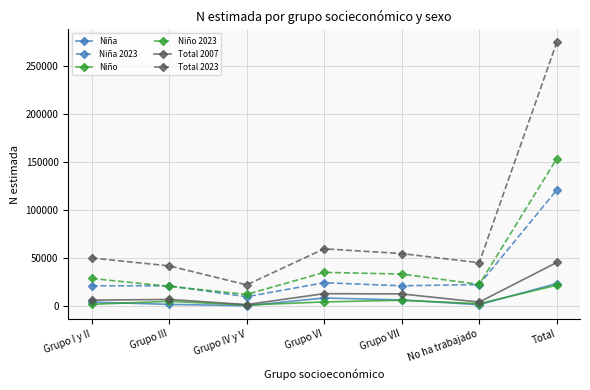

Which series changed the most between Grupo III and Total?

Total 2023